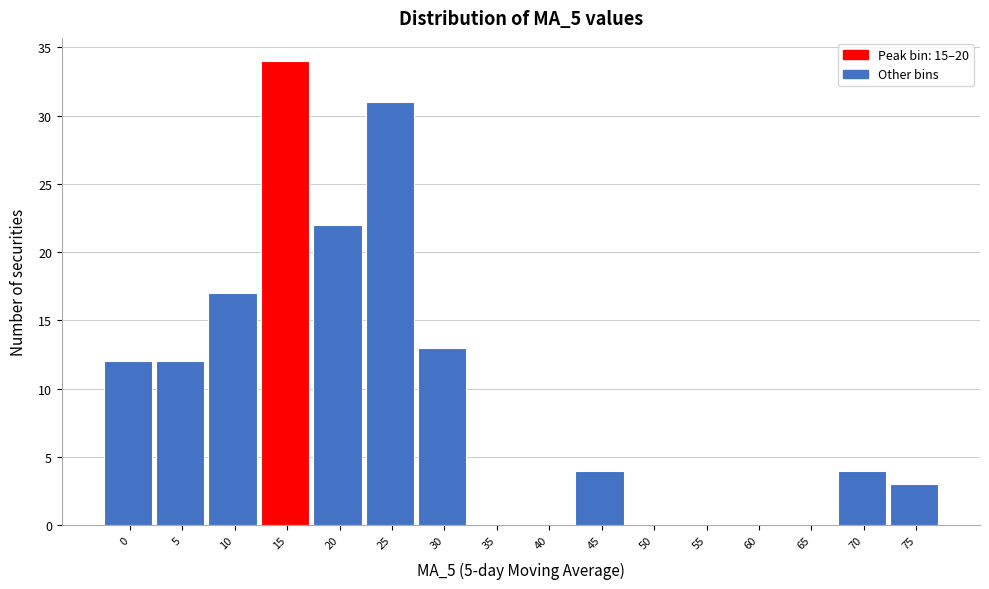

Reading left to right, transcribe all the data shown in this chart.

0=12	5=12	10=17	15=34	20=22	25=31	30=13	35=0	40=0	45=4	50=0	55=0	60=0	65=0	70=4	75=3